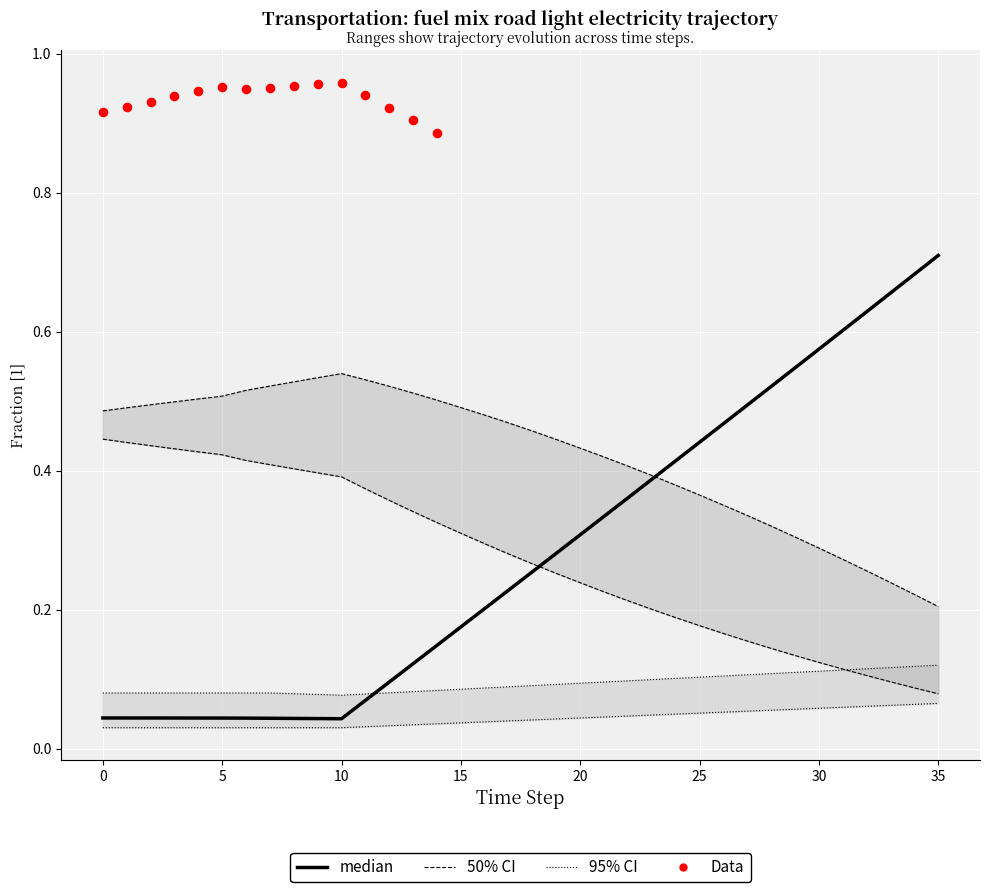

What is the total value across all series at 29?

1.2